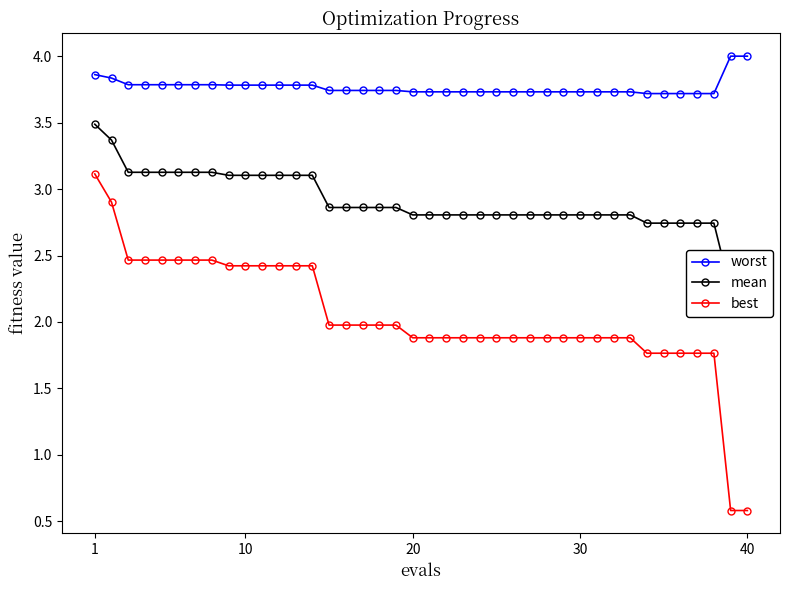

True or false: worst has more than 2 points higher than both neighbors.

False